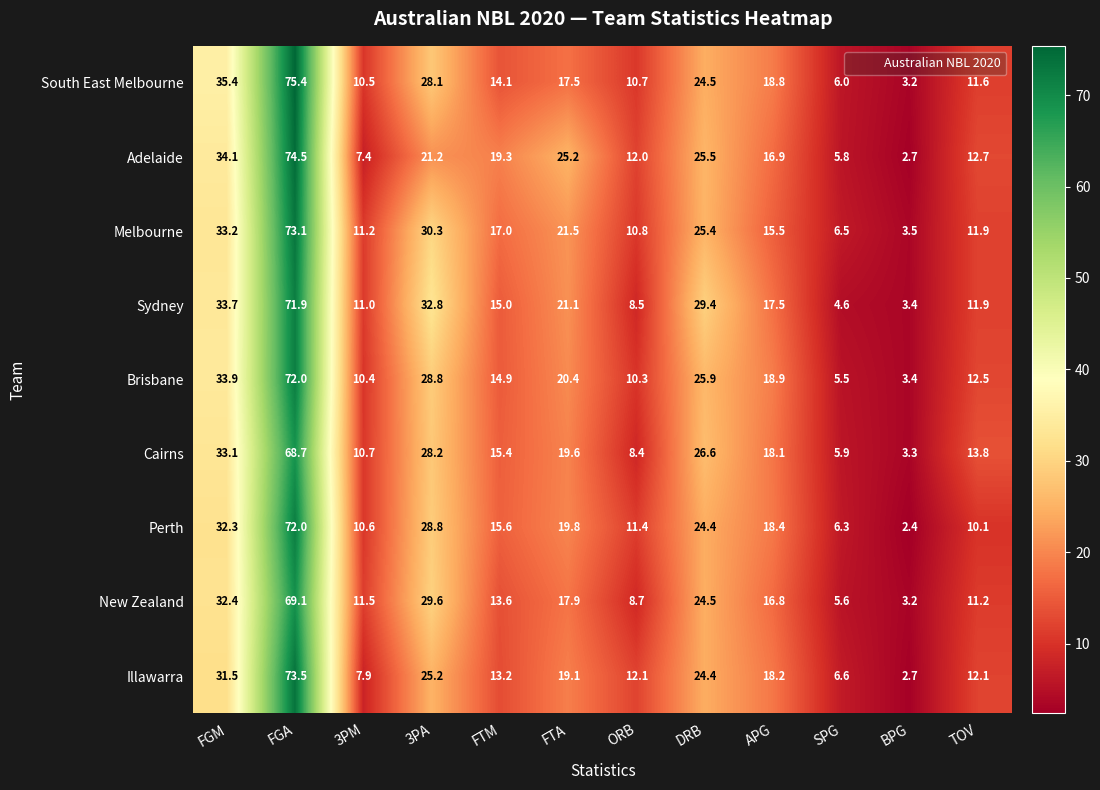

At which label does Illawarra first exceed 18?

FGM